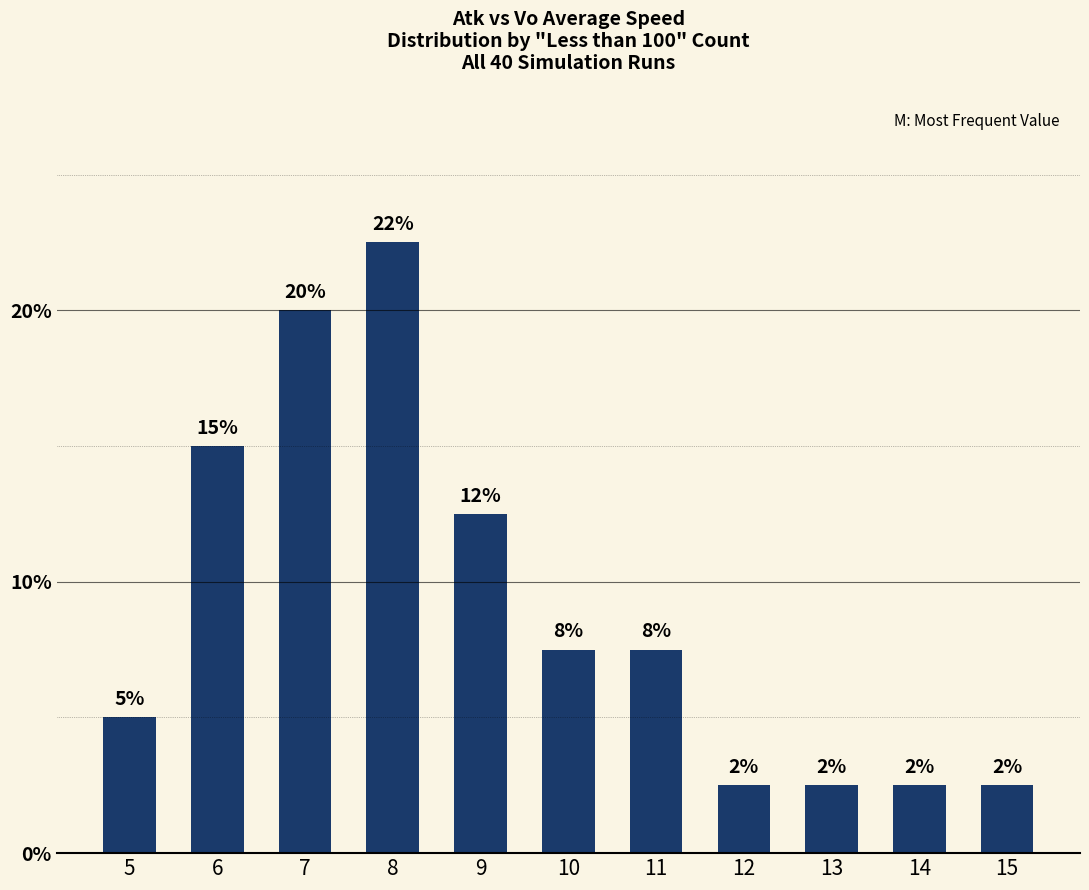

How many bars are there in total?

11